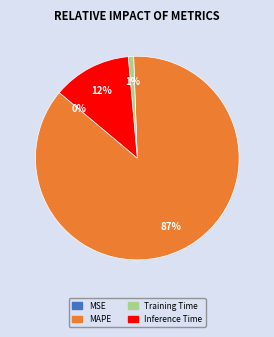

To the nearest percent, what is the difference between the largest and smallest slice percentages?

87%